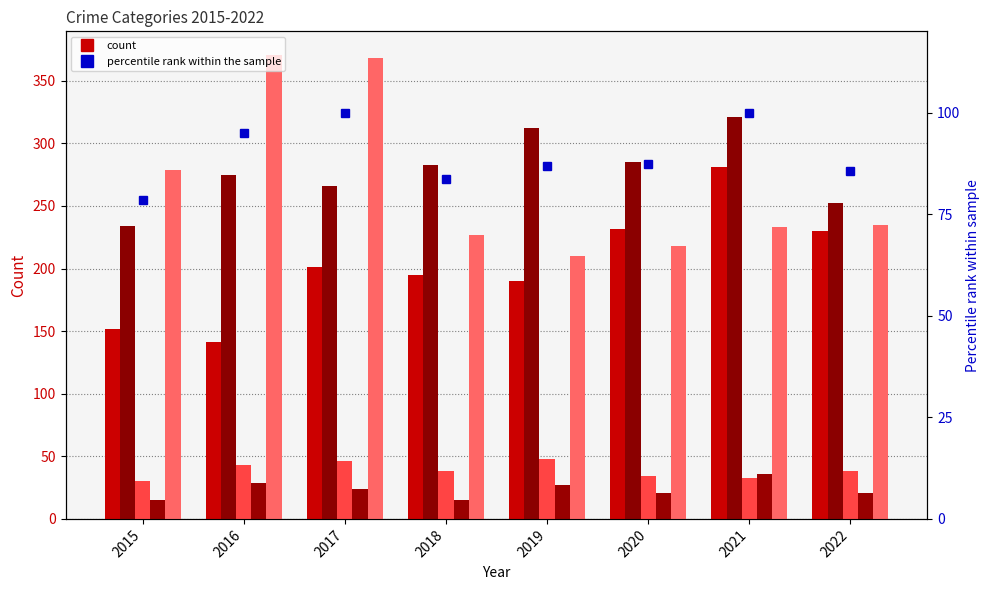

Which series has the largest range (max minus min)?

Robbery